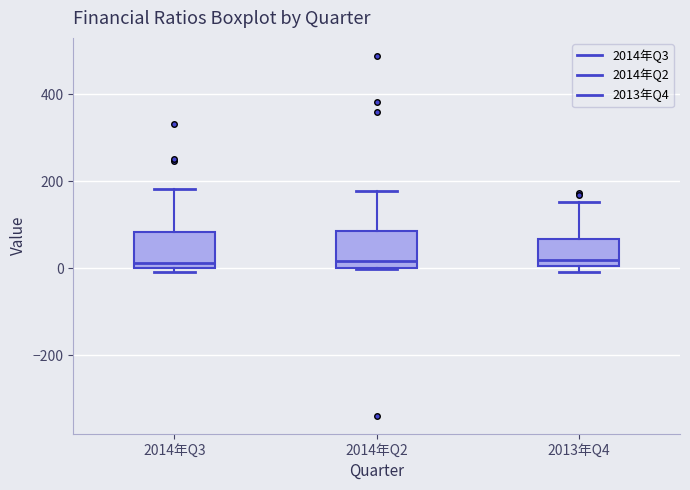

Where is the lower edge of the box for 2013年Q4 on the y-axis? The values are not printed on the chart, so give them approximately, as read against the axis.

0